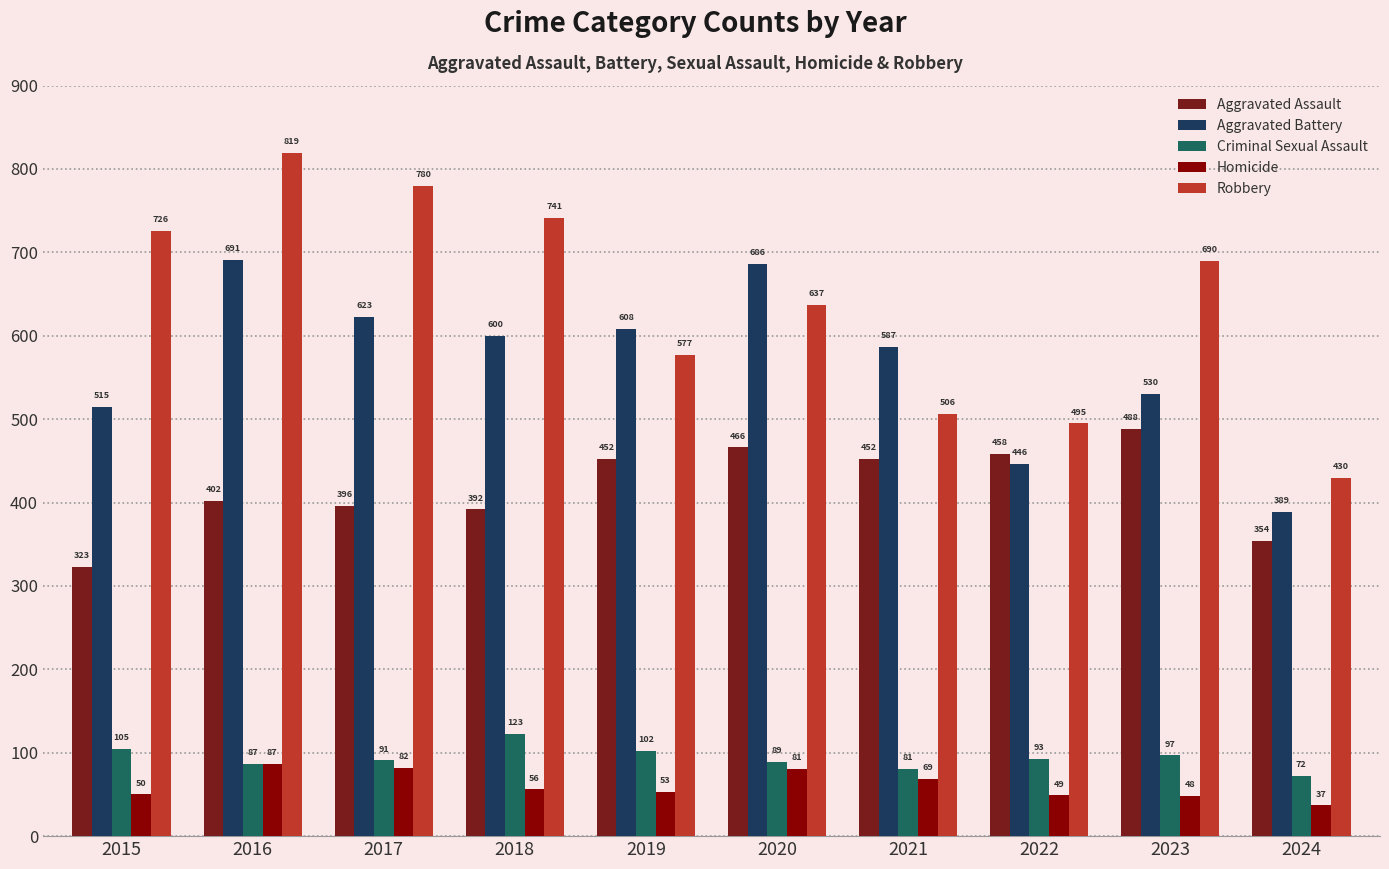

How many bars are there in each group?

5